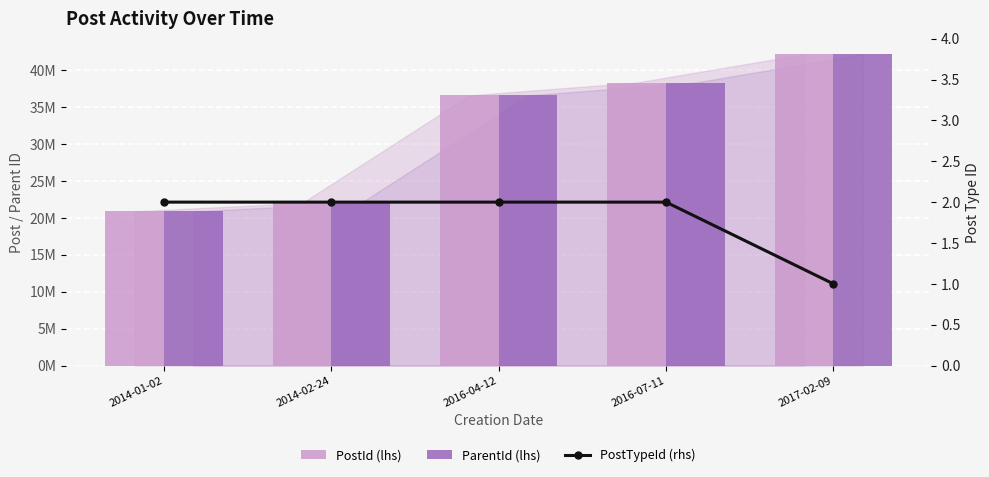

Which series has the largest range (max minus min)?

ParentId (lhs)